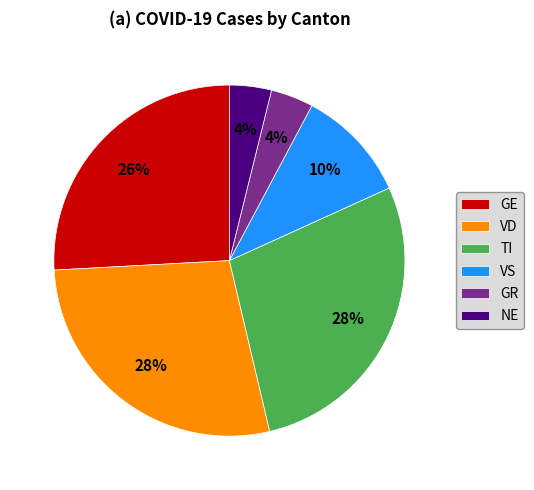

How many segments does this pie chart have?

6